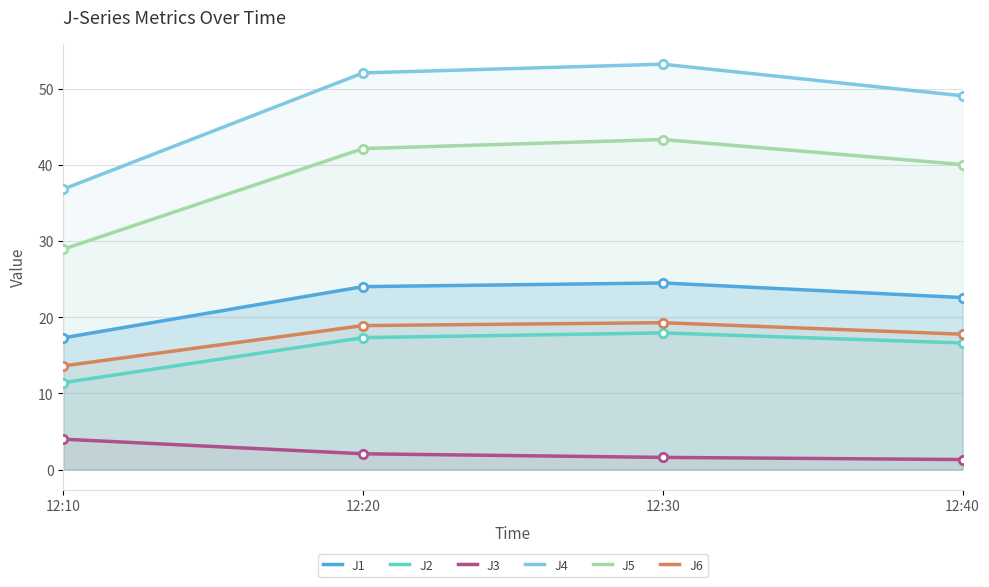

How many lines are shown in the chart?

6